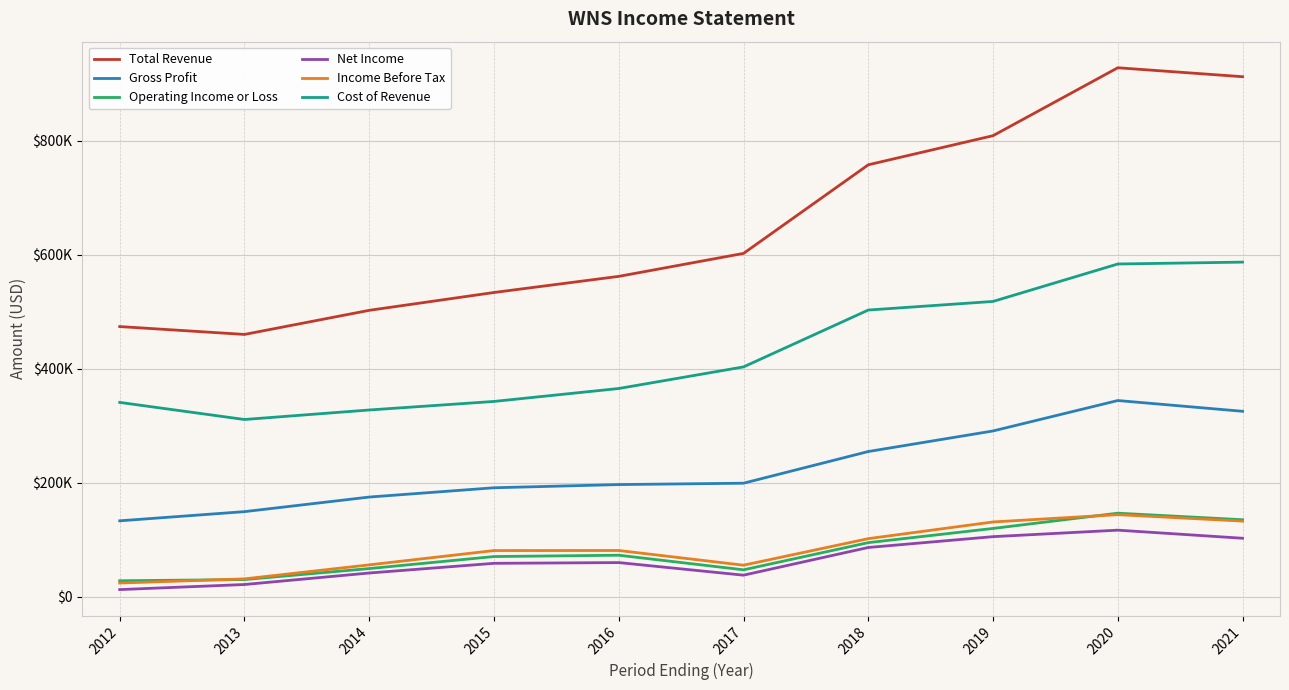

True or false: Income Before Tax and Net Income cross at least once.

False